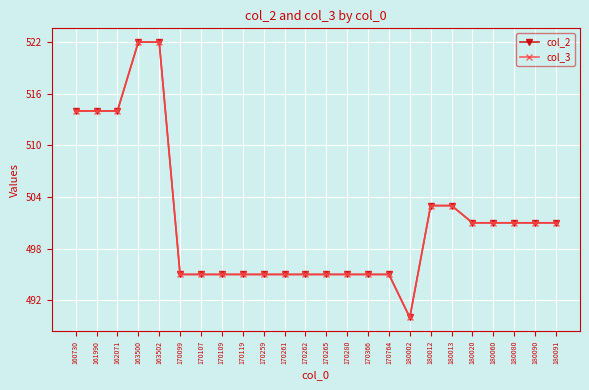

Is this an area chart (filled region under the line)?

No